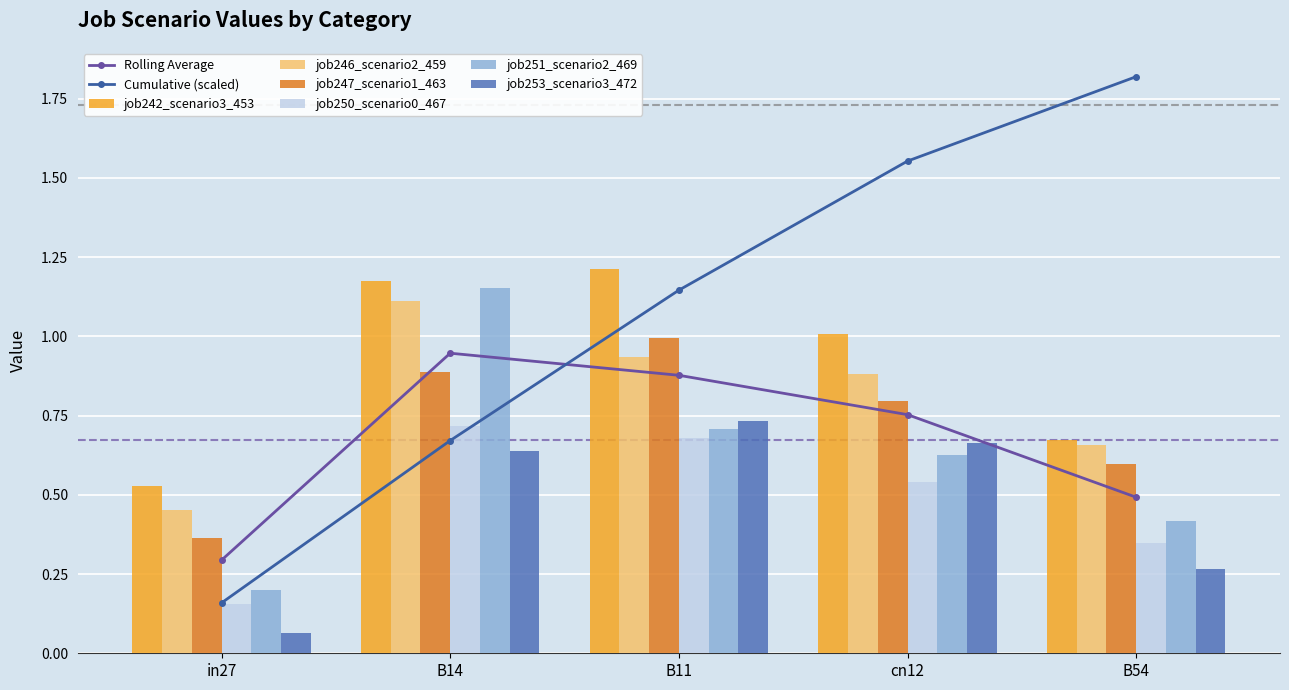

List the series in order of their peak value, highest first.

job242_scenario3_453, job251_scenario2_469, job246_scenario2_459, job247_scenario1_463, job253_scenario3_472, job250_scenario0_467